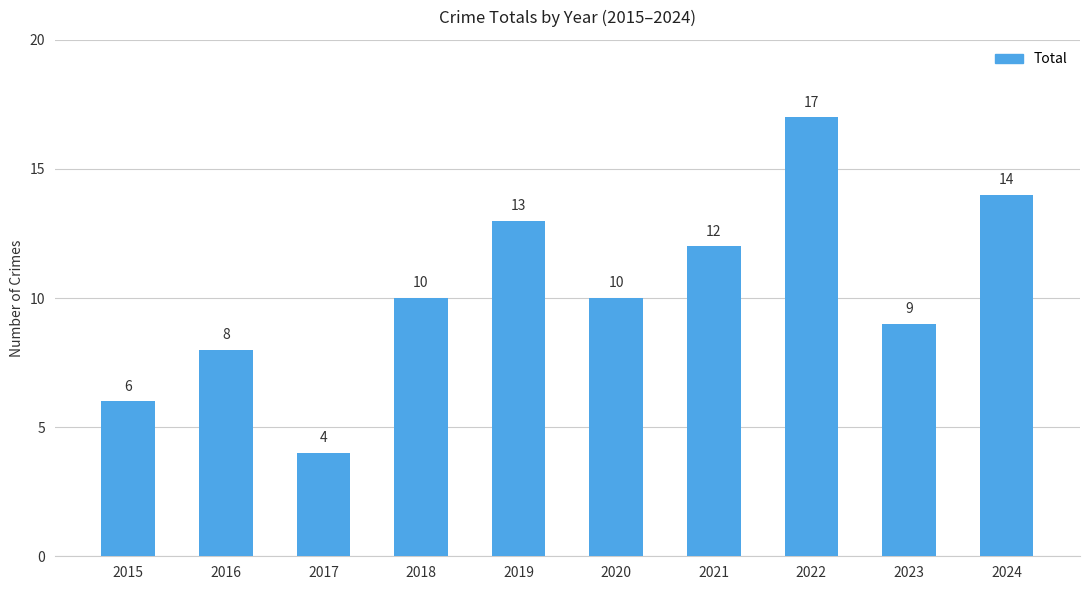

What is the smallest value displayed?

4